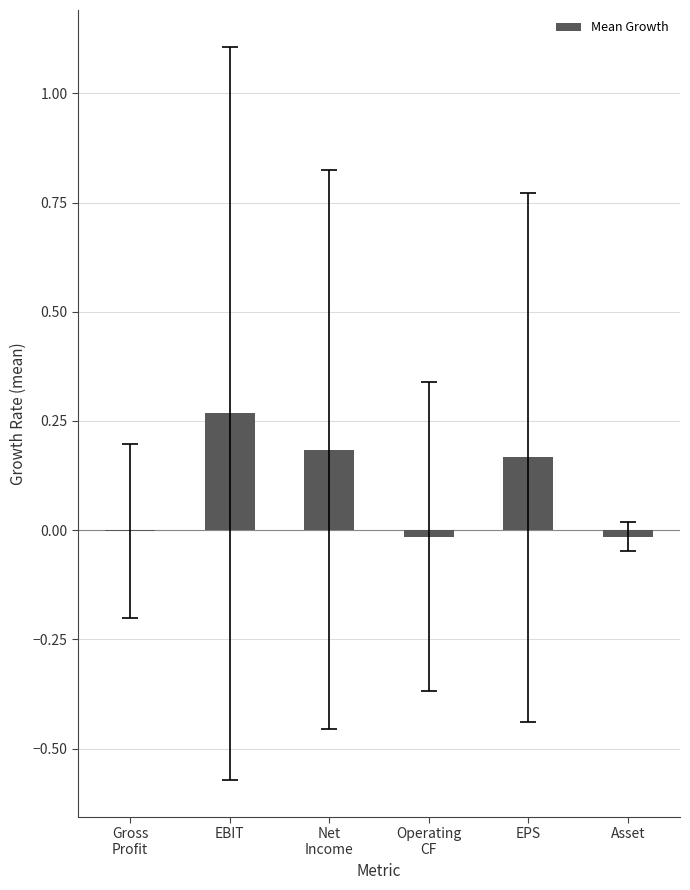

At which category does the chart reach its peak across all series?

EBIT